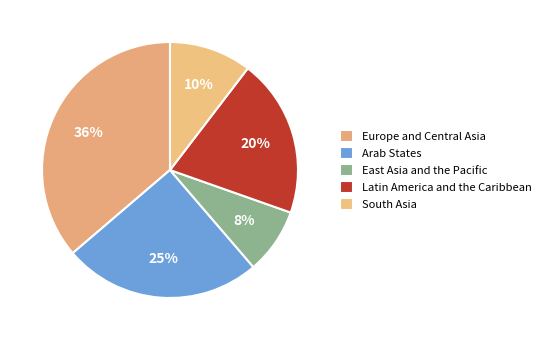

How many segments does this pie chart have?

5